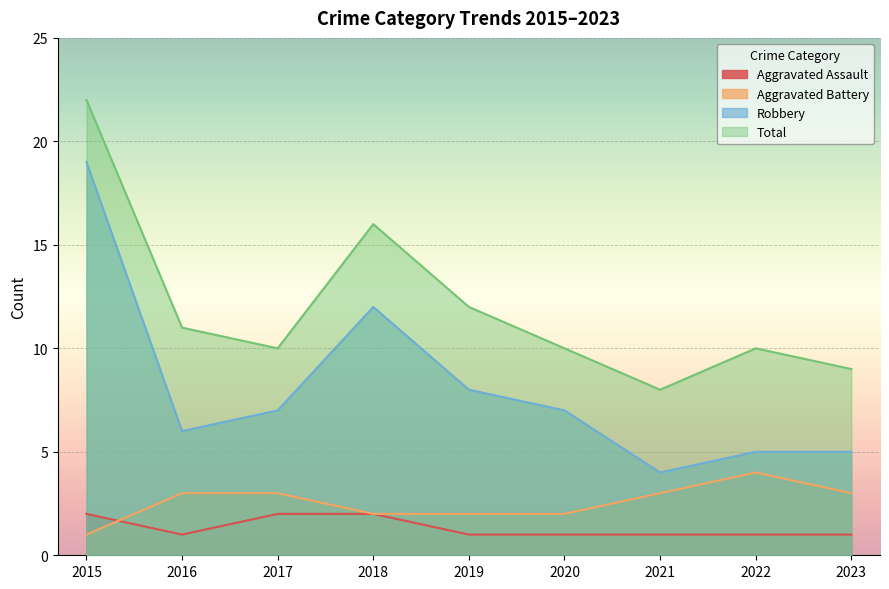

What is the maximum value shown in the chart?

22